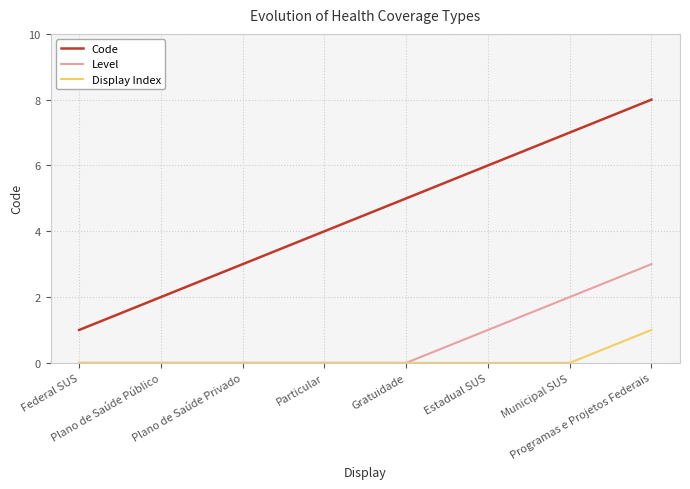

Reading left to right, extract all data points from this chart.

Code: Federal SUS=1	Plano de Saúde Público=2	Plano de Saúde Privado=3	Particular=4	Gratuidade=5	Estadual SUS=6	Municipal SUS=7	Programas e Projetos Federais=8
Level: Federal SUS=0	Plano de Saúde Público=0	Plano de Saúde Privado=0	Particular=0	Gratuidade=0	Estadual SUS=1	Municipal SUS=2	Programas e Projetos Federais=3
Display Index: Federal SUS=0	Plano de Saúde Público=0	Plano de Saúde Privado=0	Particular=0	Gratuidade=0	Estadual SUS=0	Municipal SUS=0	Programas e Projetos Federais=1